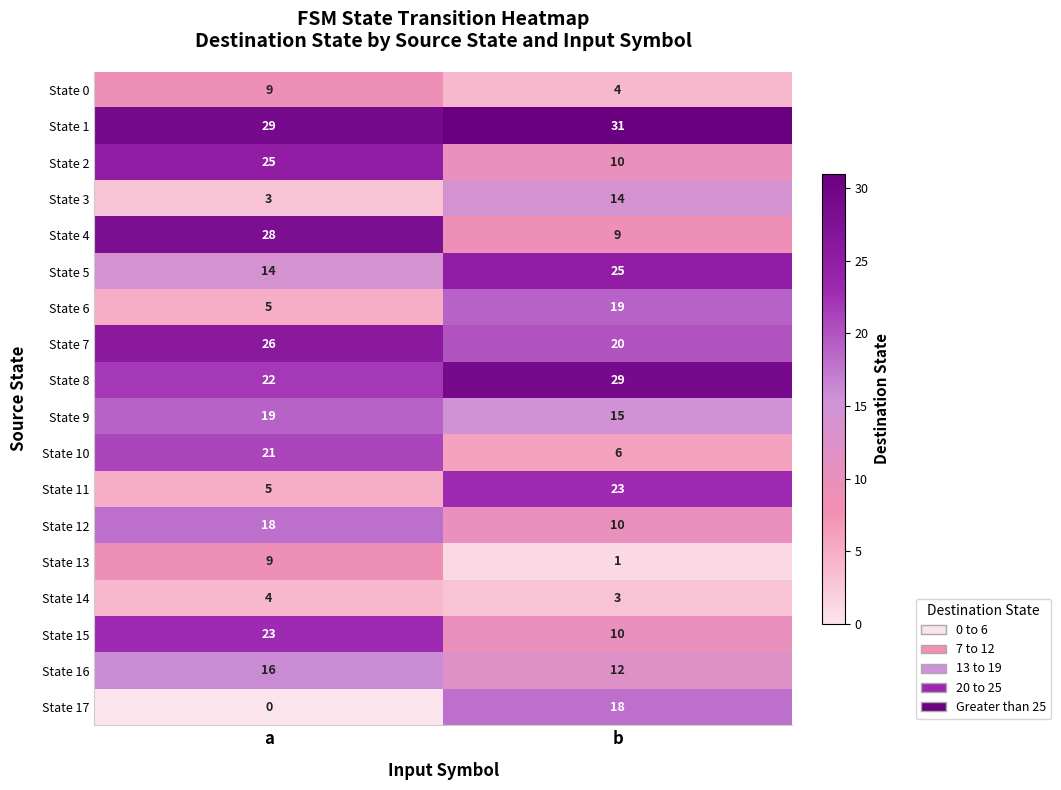

At which category is the sum across all series the highest?

a